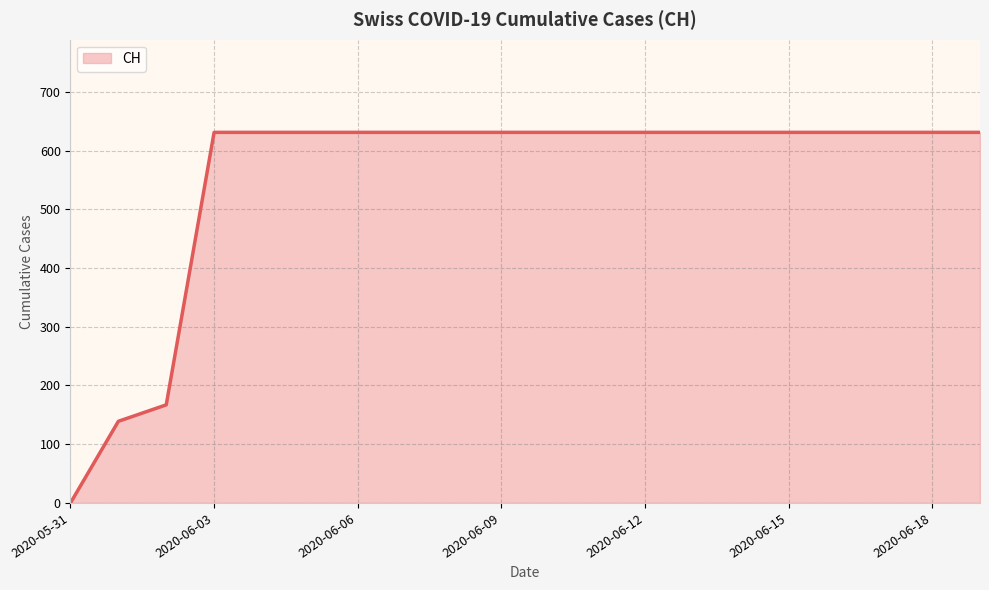

What is the difference between the maximum and minimum values?

631